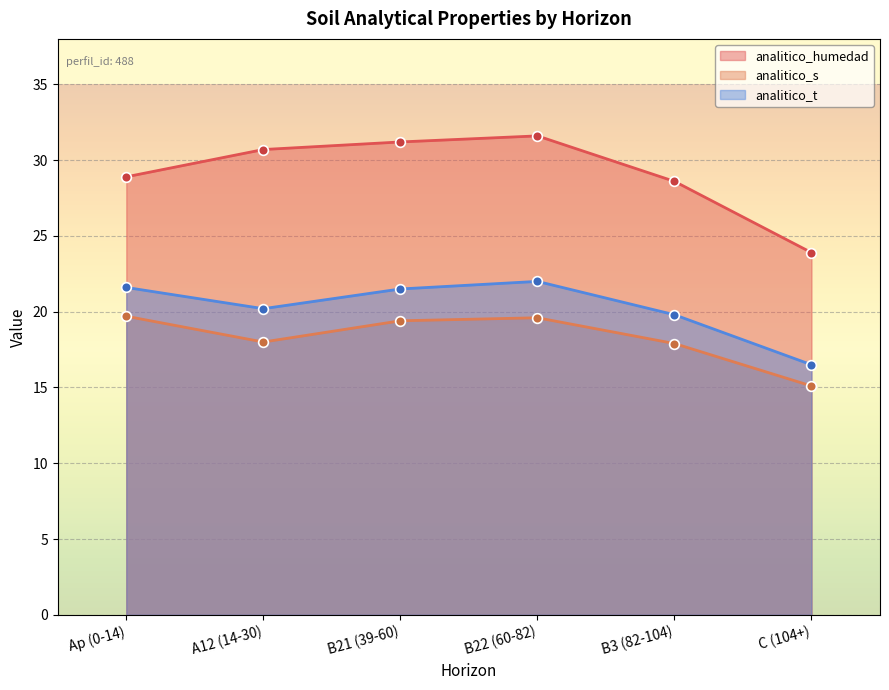

Between Ap (0-14) and B3 (82-104), which series saw the biggest shift?

analitico_s